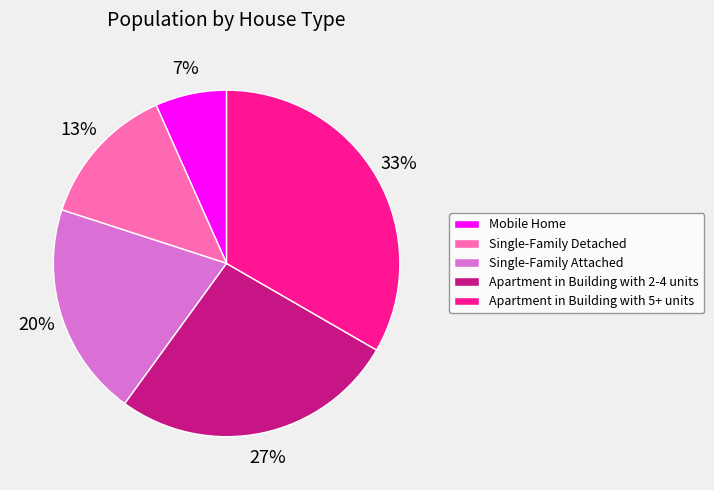

Which category has the biggest portion of the pie?

Apartment in Building with 5+ units